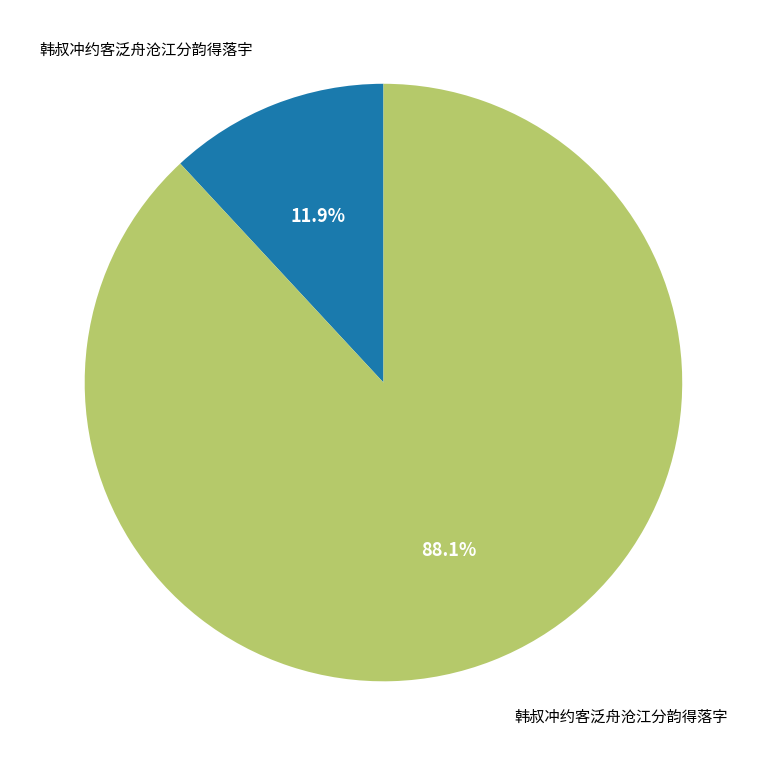

Is there any slice that represents more than half of the pie?

Yes